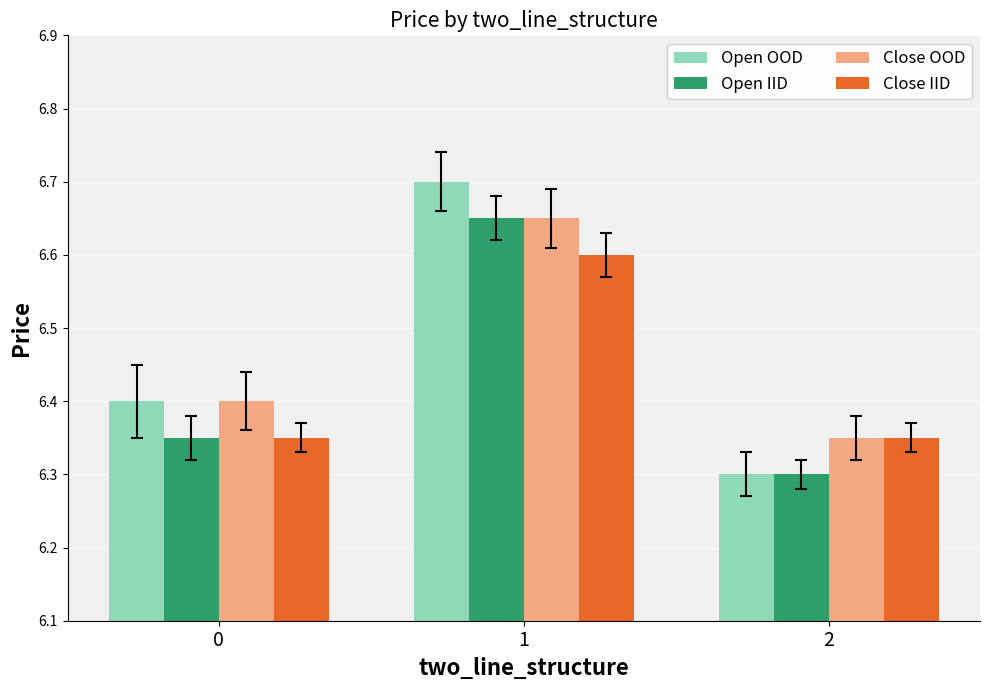

True or false: Close IID has a value of 6.3 at 2.

True